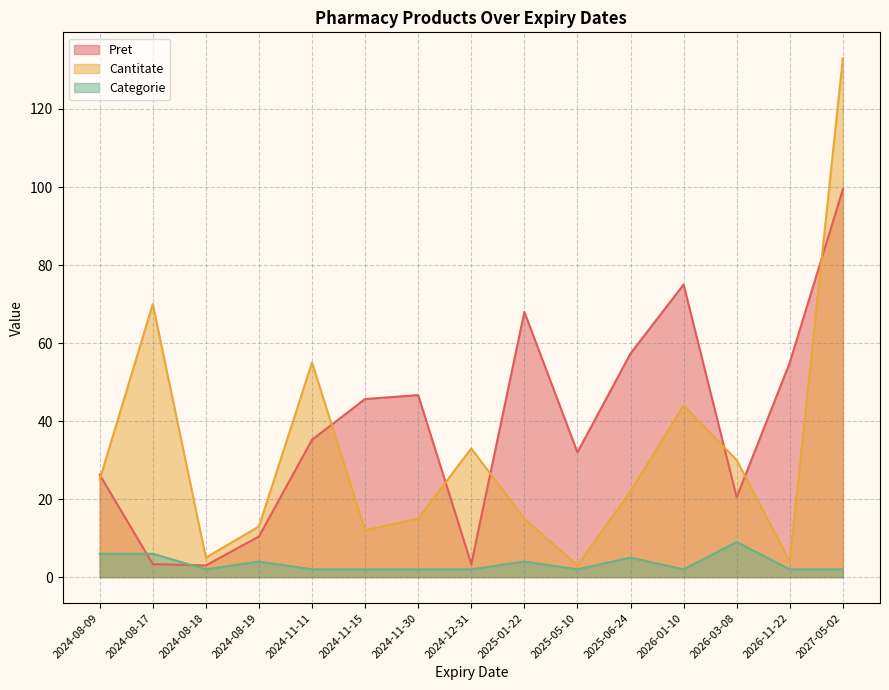

What position from the left is 2026-03-08?

13